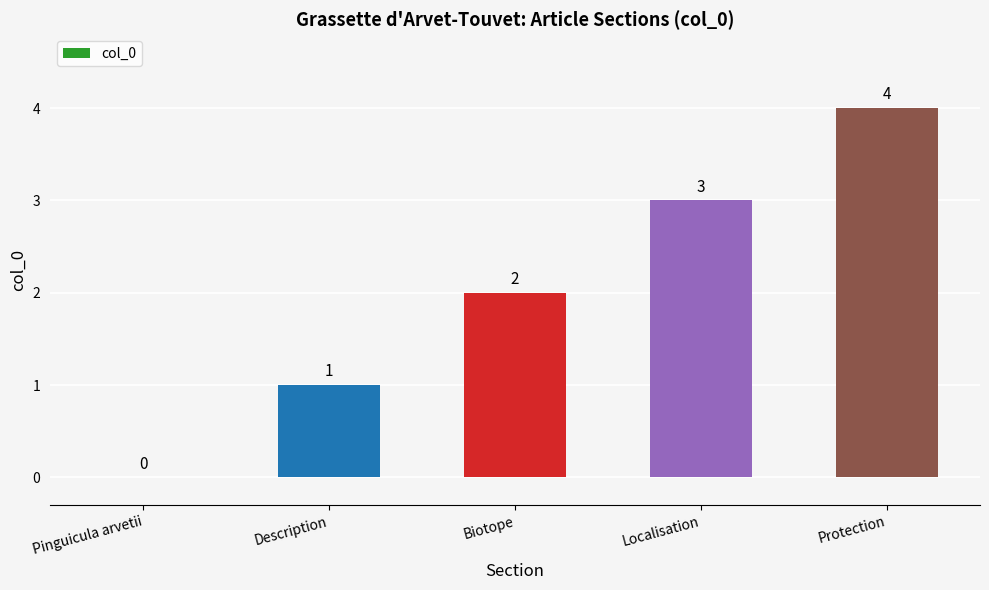

True or false: the data shows 0 at Pinguicula arvetii.

True